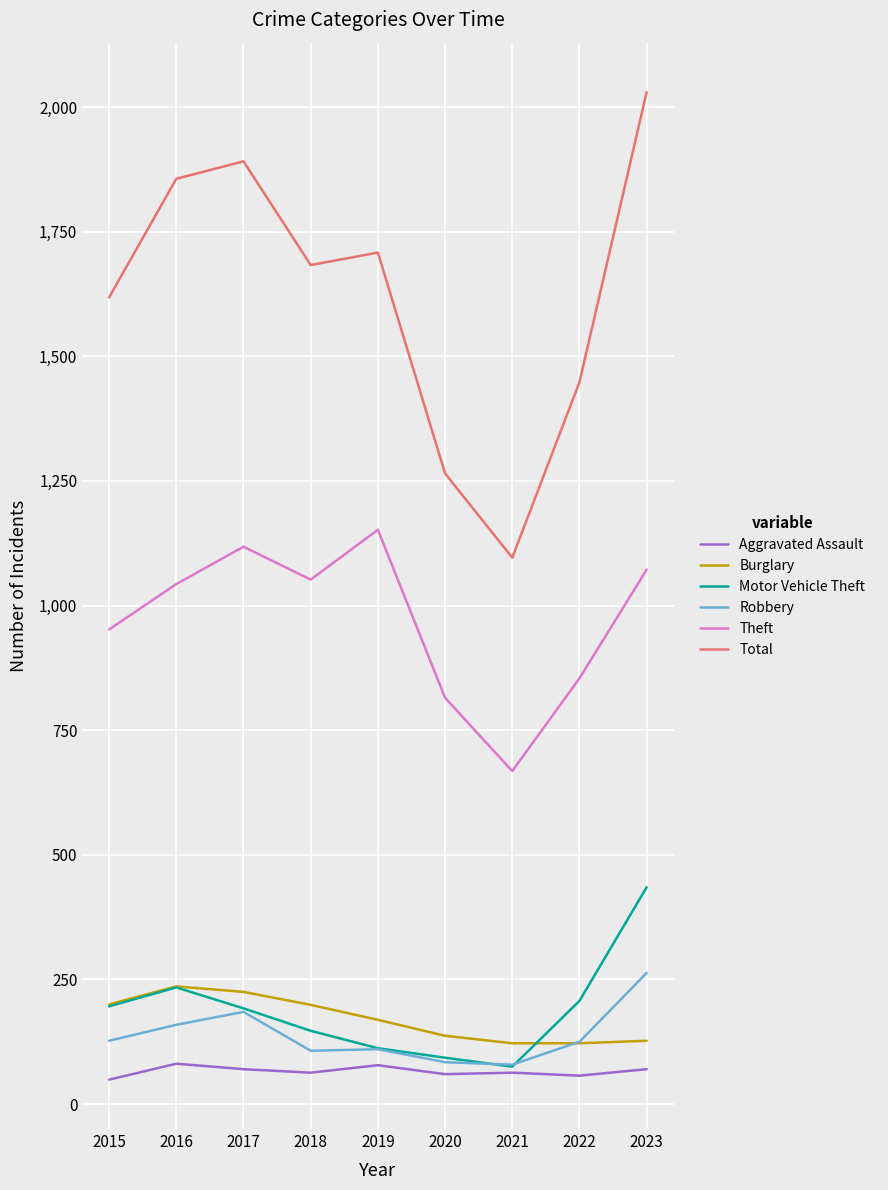

Which series has the largest total across all categories?

Total